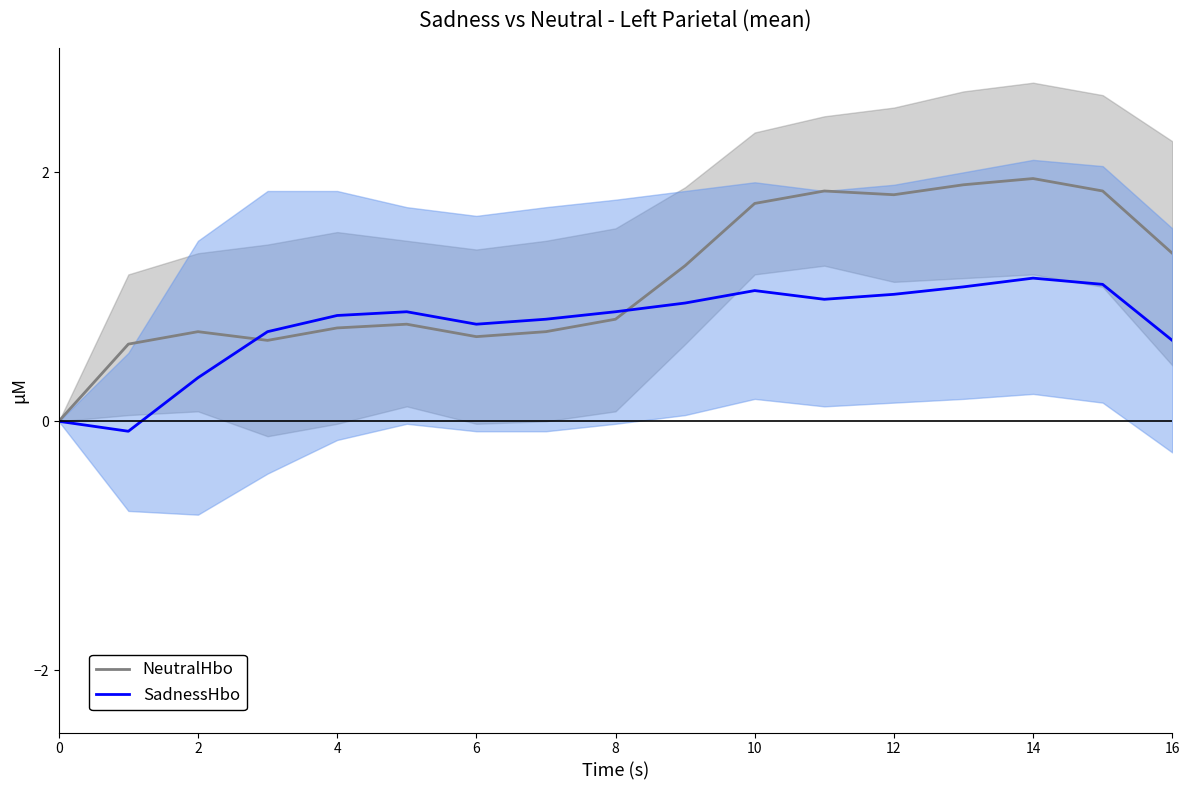

In SadnessHbo, how many points are lower than both neighbors (excluding endpoints)?

3